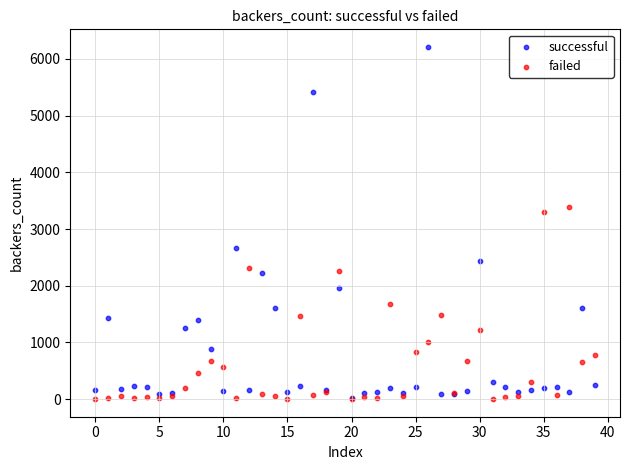

Which series has the widest spread of Y values?

successful